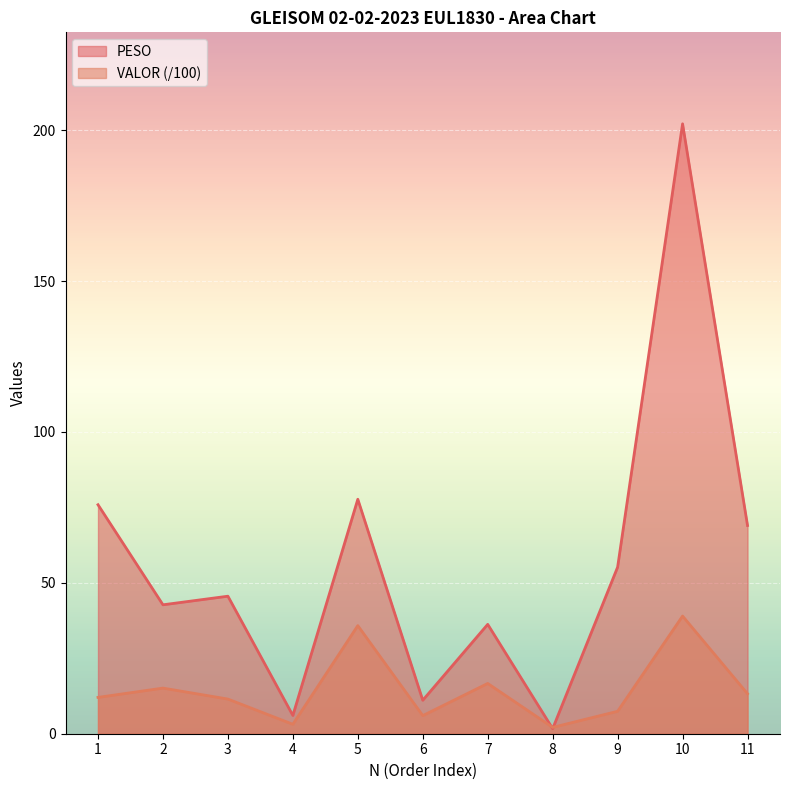

How many interior local valleys does the PESO series have?

4